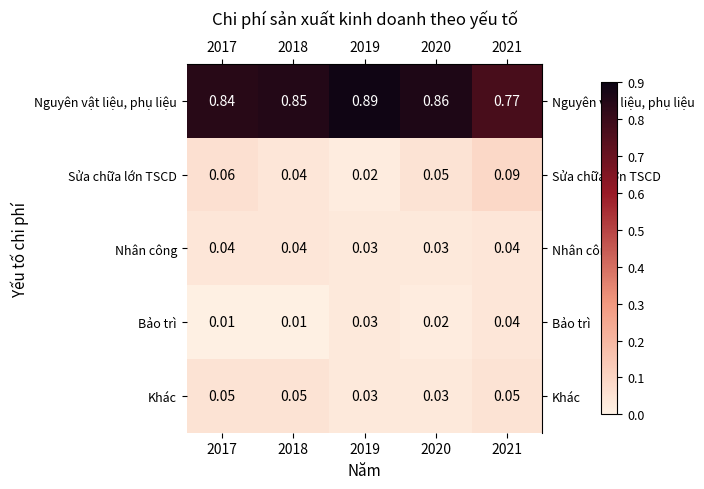

Is the value of Bảo trì at 2021 greater than the value of Nguyên vật liệu, phụ liệu at 2021?

No